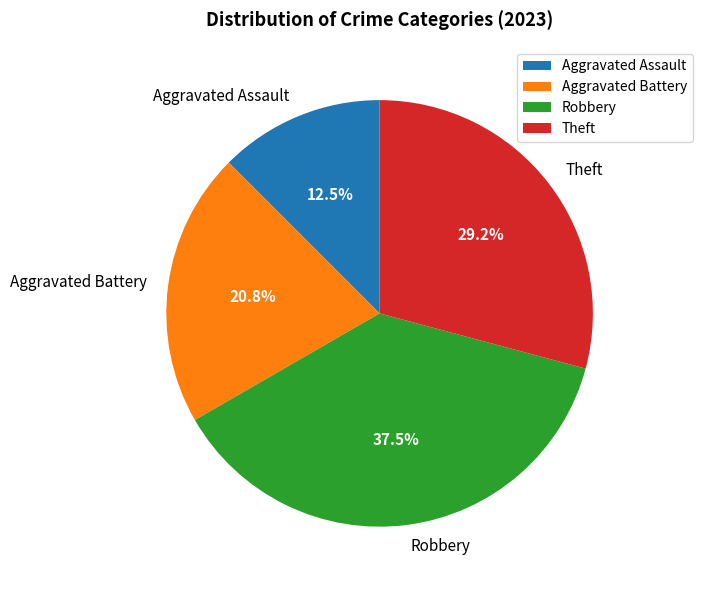

Which slice is the smallest?

Aggravated Assault